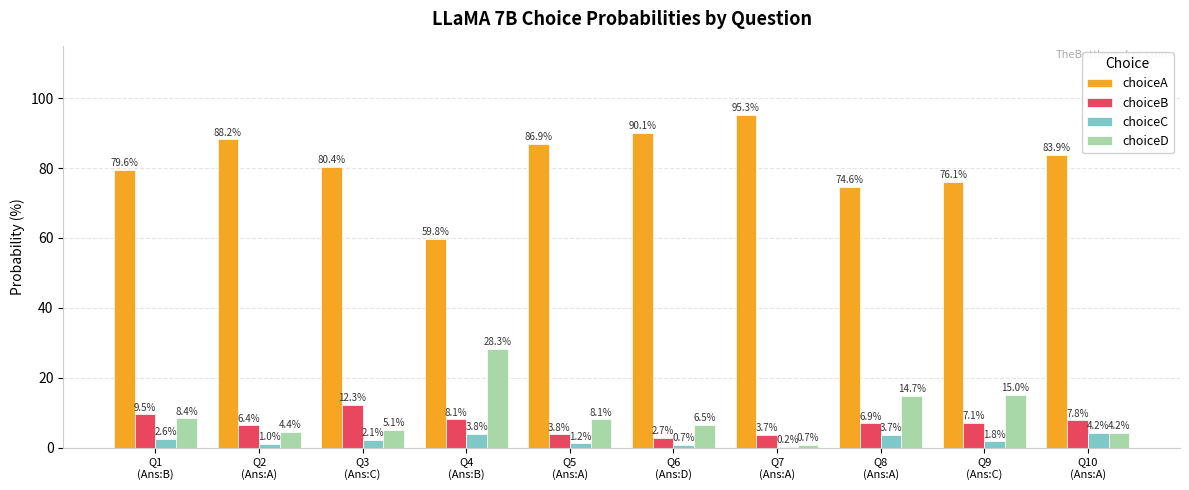

What is the highest value of the choiceB series?

12.3